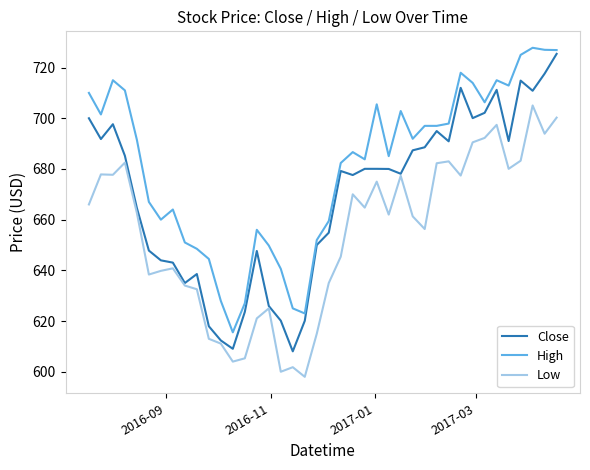

What are all the series names shown in the legend?

Close, High, Low